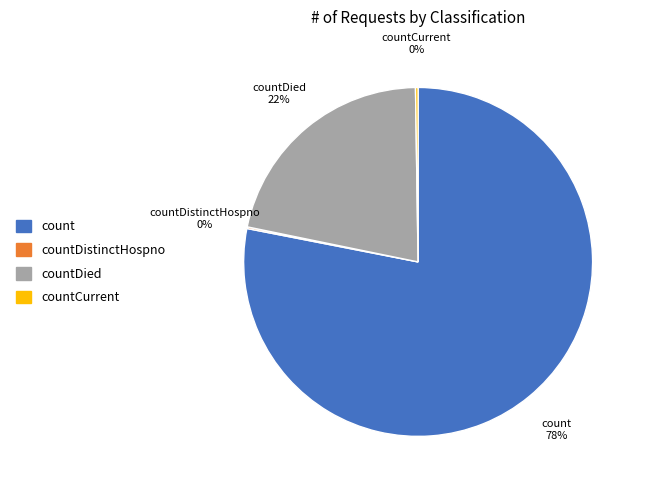

What is the largest slice in the pie chart?

count